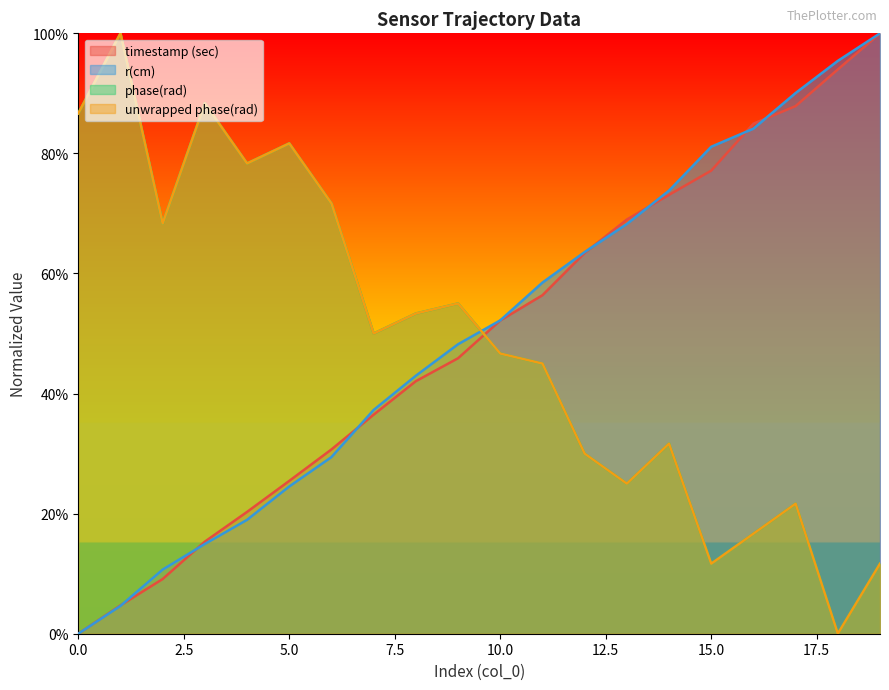

At which label is phase(rad) closest to 0?

18